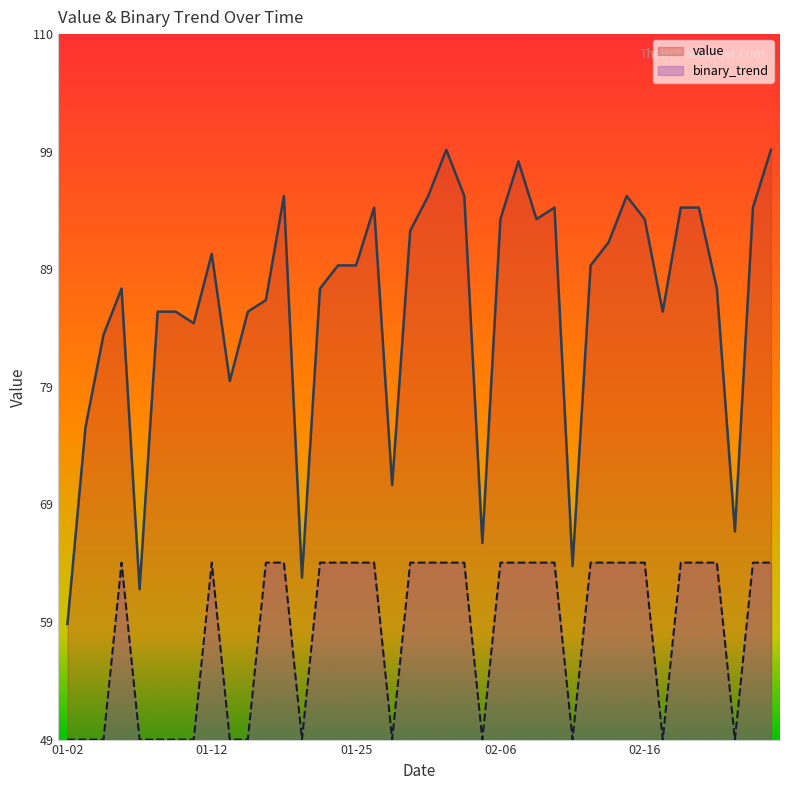

True or false: value and binary_trend cross at least once.

False